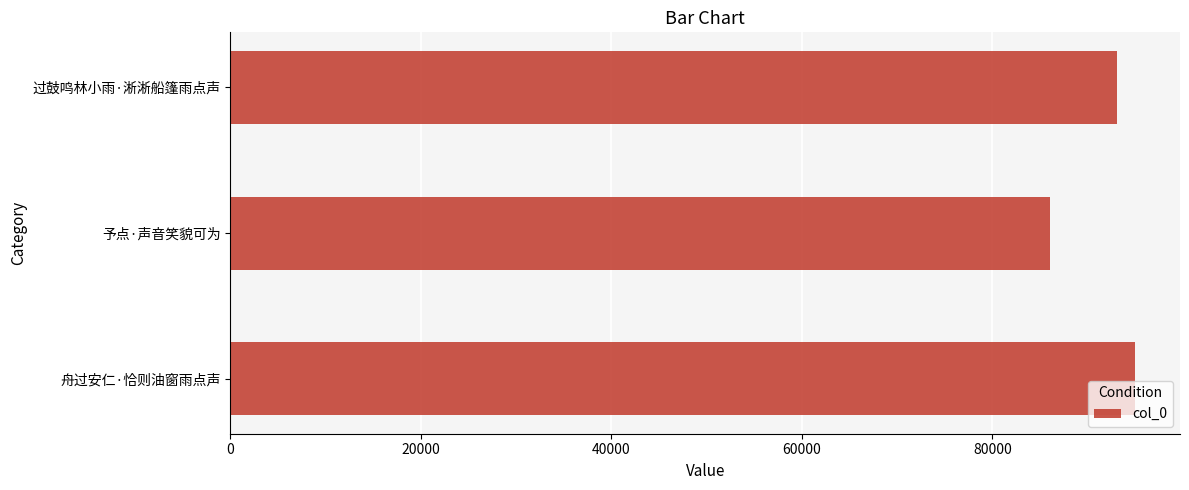

Reading bottom to top, what are all the values shown in this chart?

94939	85995	93032